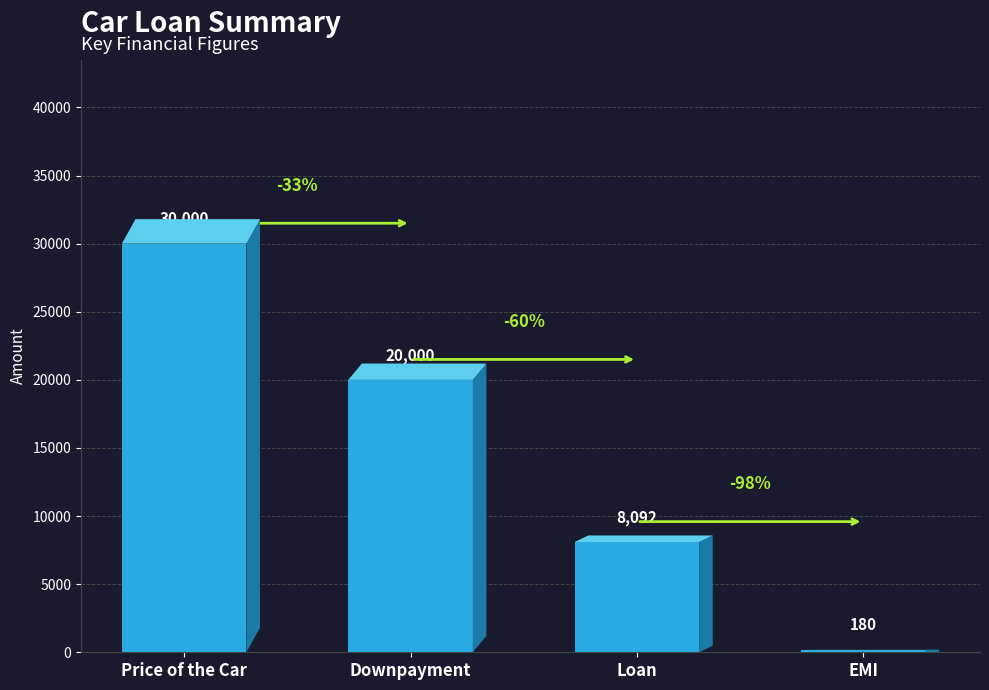

Is it true that the value at Downpayment is 32472.1?

False